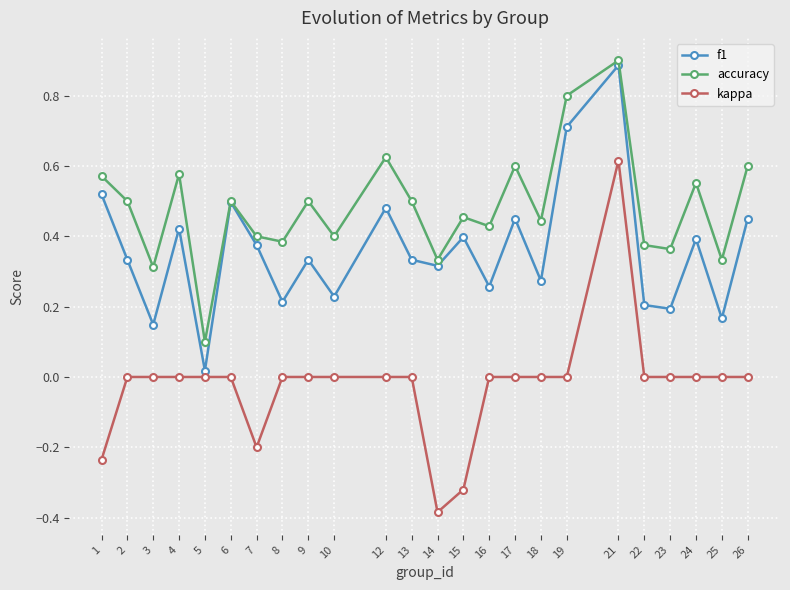

What is the difference between the highest and lowest values at 14?

0.7